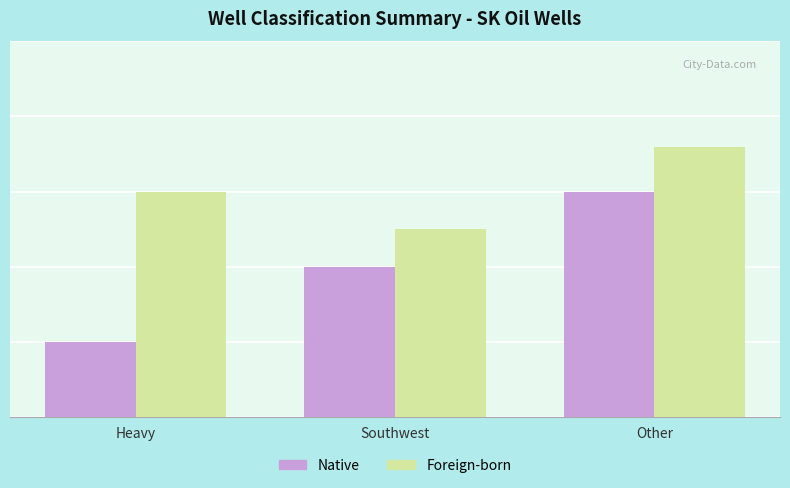

What are all the series names shown in the legend?

Native, Foreign-born